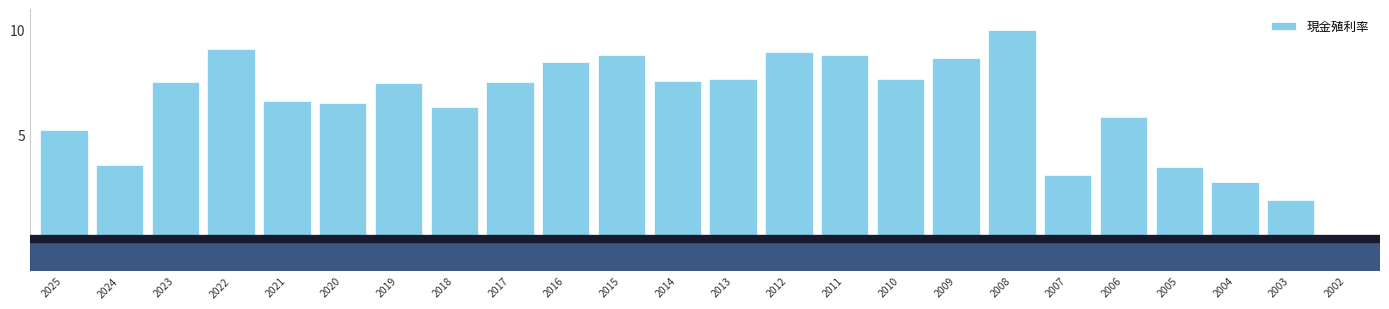

At which label is the value closest to 5?

2025